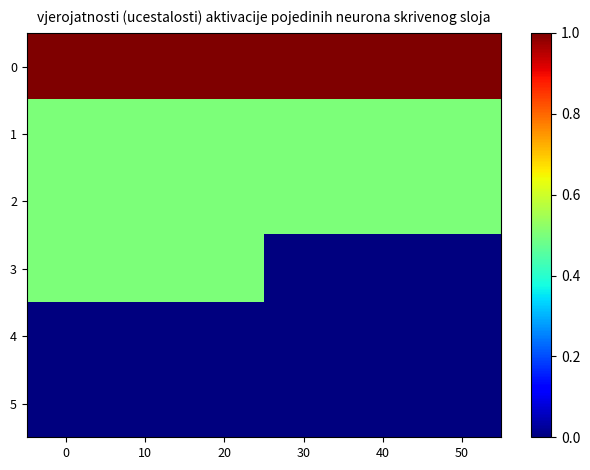

Reading left to right, transcribe all the data shown in this chart.

0: 0=1.0	10=1.0	20=1.0	30=1.0	40=1.0	50=1.0
1: 0=0.5	10=0.5	20=0.5	30=0.5	40=0.5	50=0.5
2: 0=0.5	10=0.5	20=0.5	30=0.5	40=0.5	50=0.5
3: 0=0.5	10=0.5	20=0.5	30=0.0	40=0.0	50=0.0
4: 0=0.0	10=0.0	20=0.0	30=0.0	40=0.0	50=0.0
5: 0=0.0	10=0.0	20=0.0	30=0.0	40=0.0	50=0.0